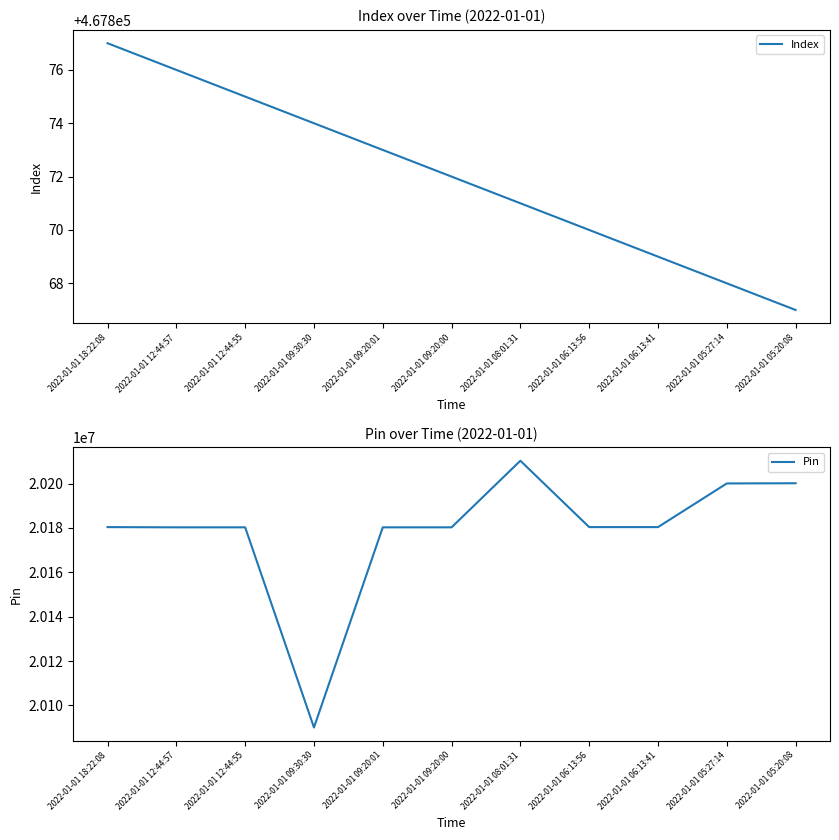

What position from the right is 2022-01-01 12:44:55?

9